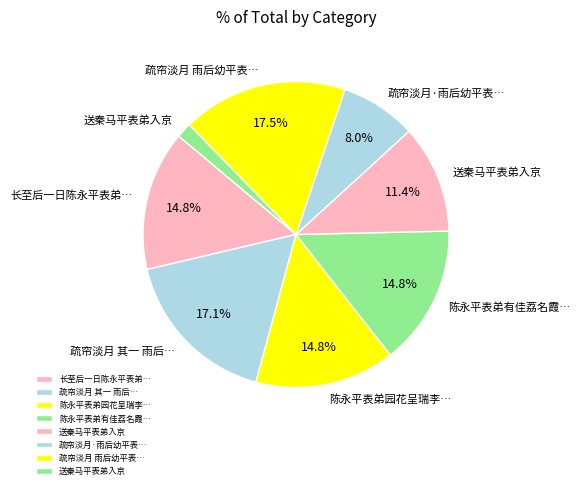

Count the number of slices in the pie.

8